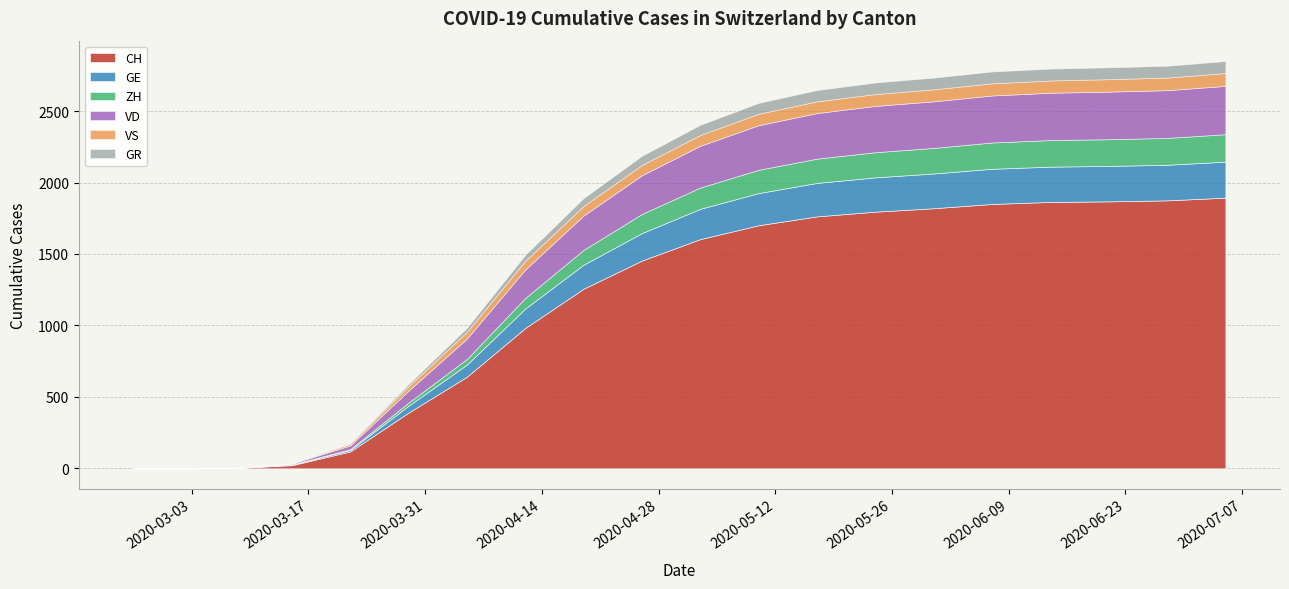

True or false: VS and CH intersect in this chart.

False